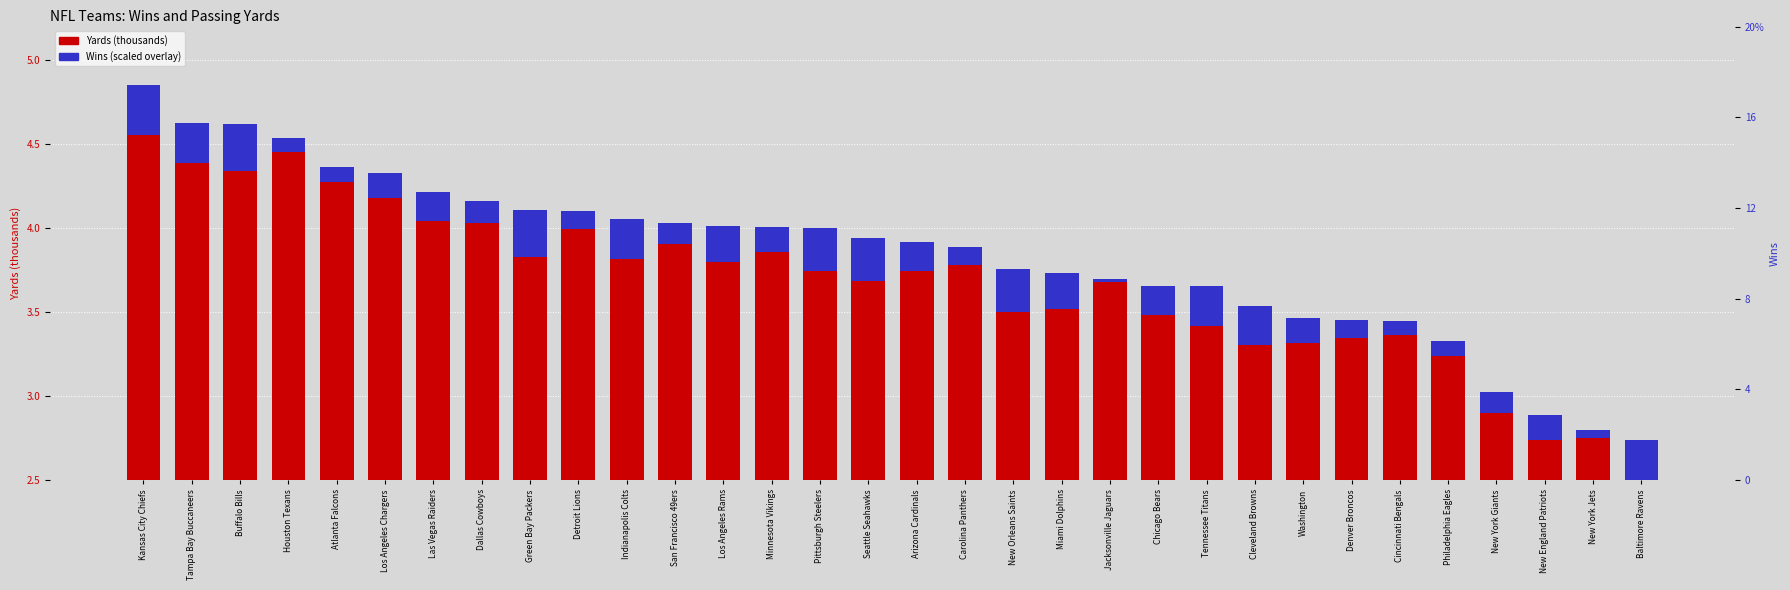

At how many categories does at least one series exceed 3?

29